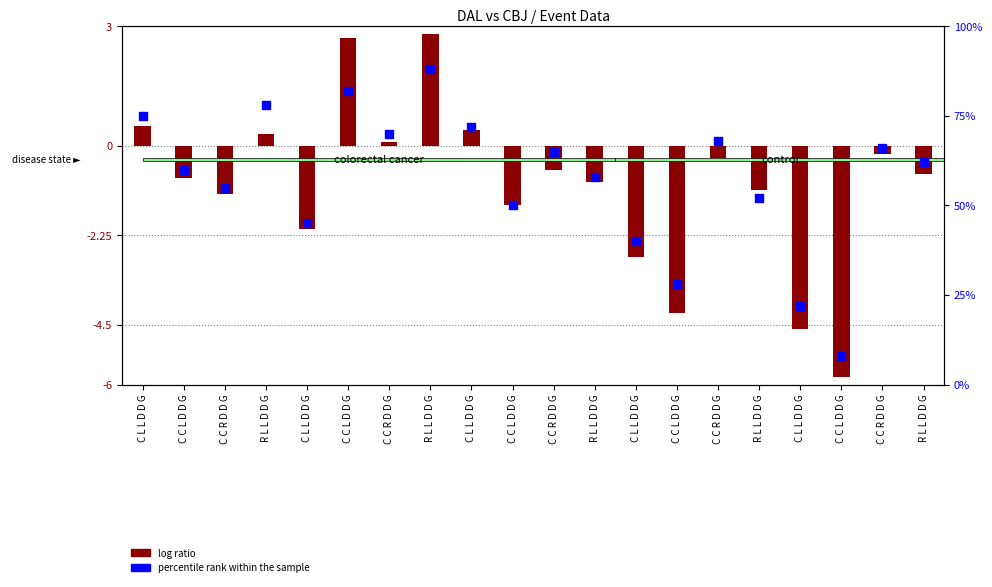

Which series contains the highest Y value?

percentile rank within the sample